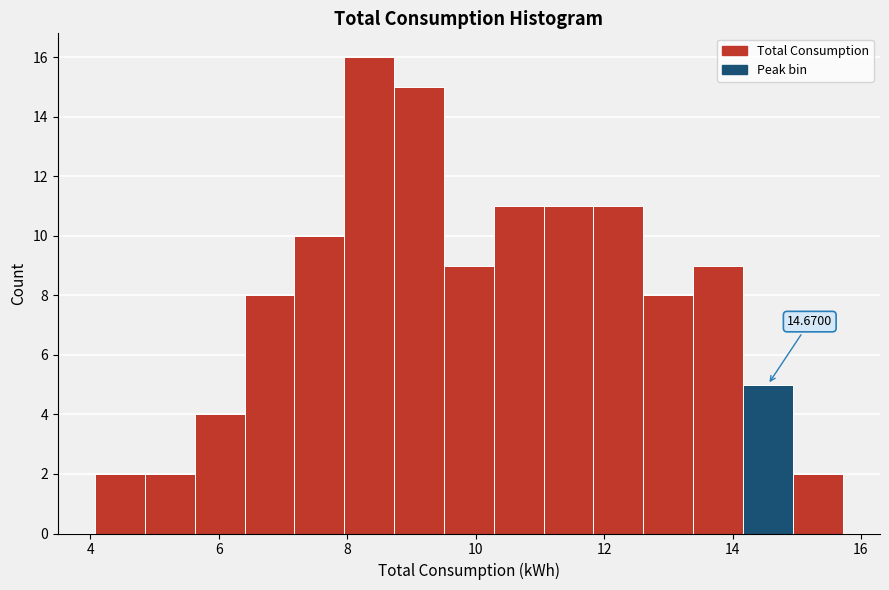

Around what value on the x-axis is the tallest bar? Give the approximate position of its centre, as read against the axis.

8.4